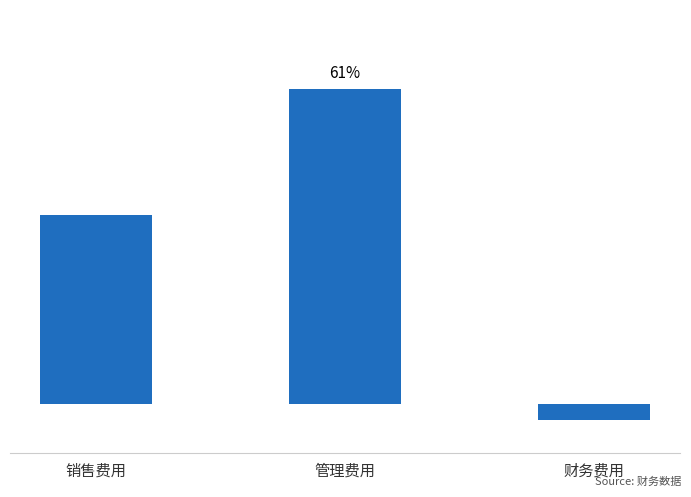

What position from the right is 财务费用?

1